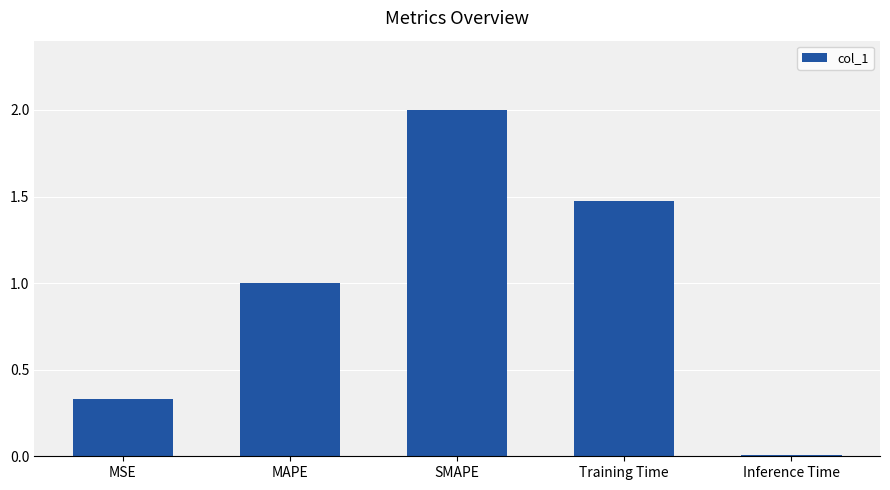

What is the change in value from MAPE to SMAPE?

+1.0